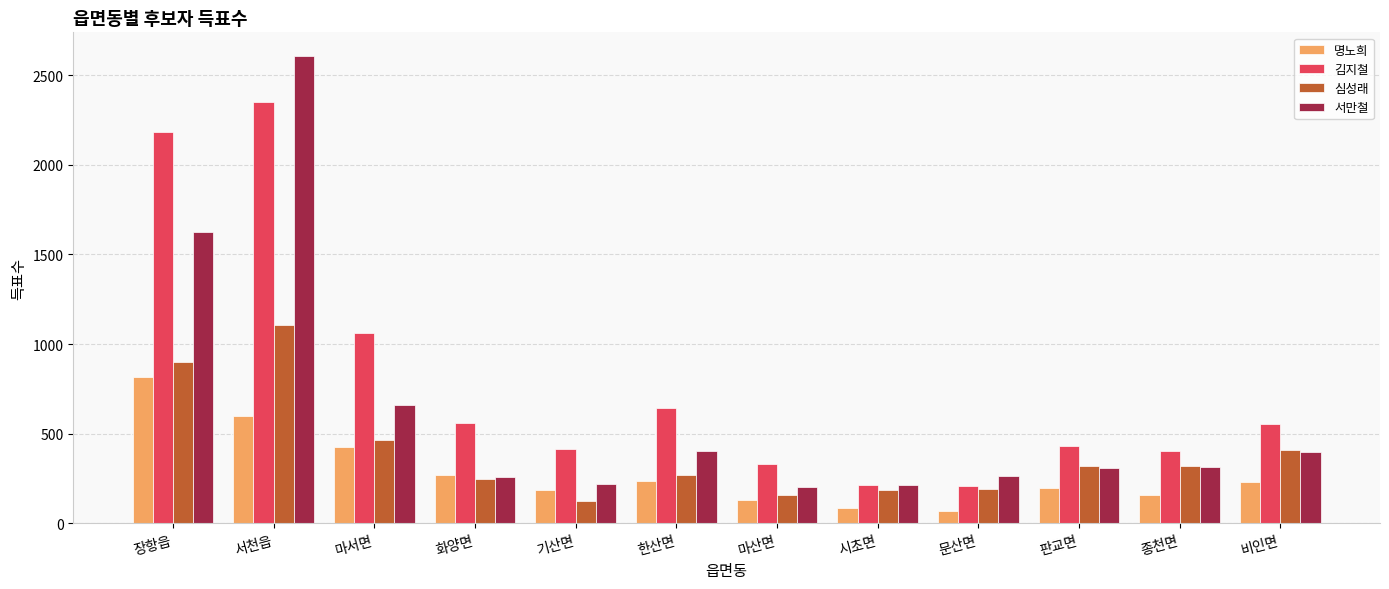

What is the highest value of the 김지철 series?

2348